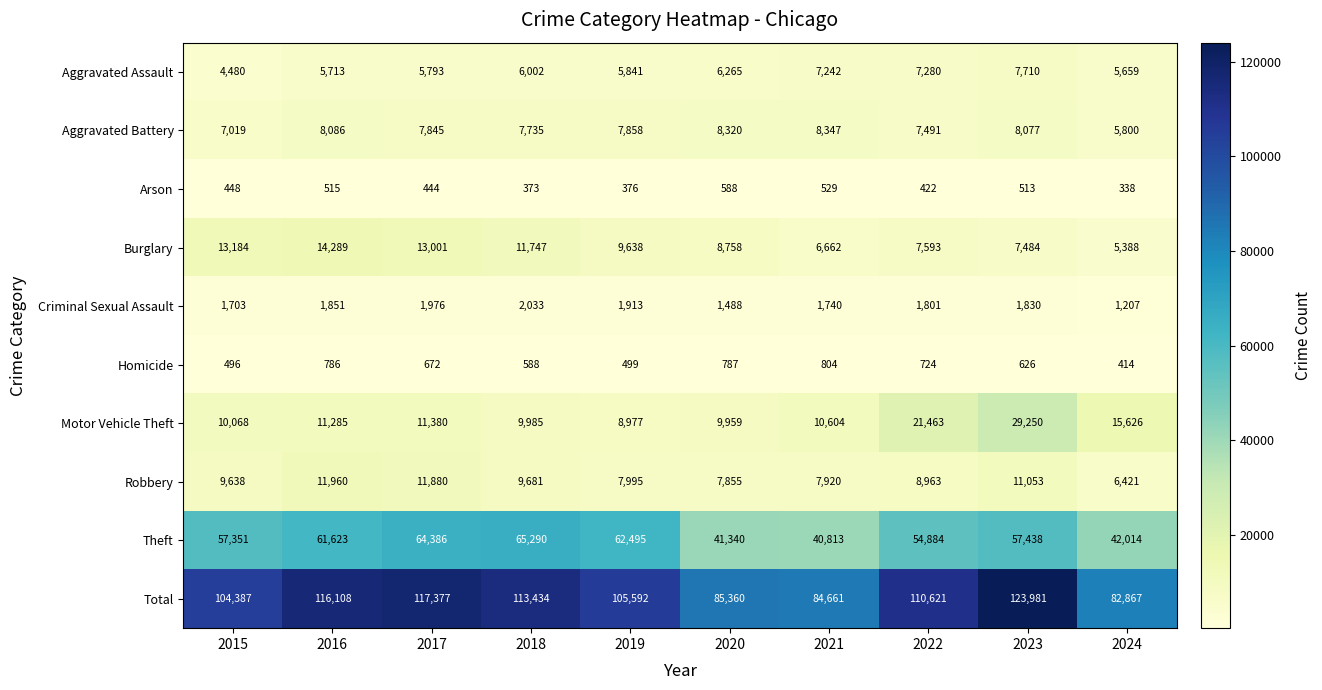

What is the maximum value shown in the chart?

123981